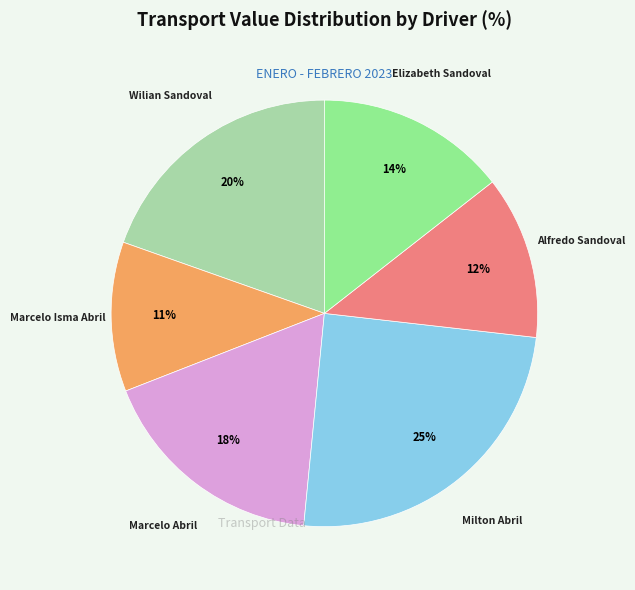

Do Elizabeth Sandoval and Alfredo Sandoval together represent more than half of the pie?

No